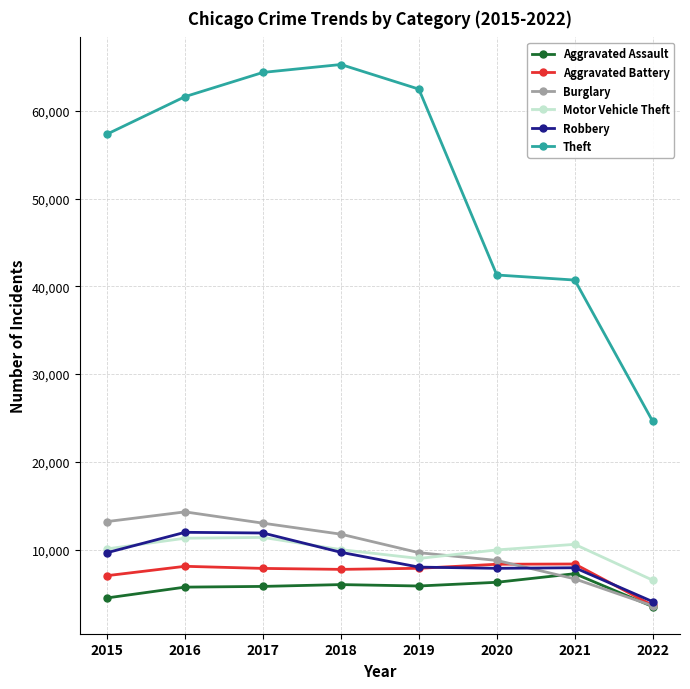

The Theft series shows 62476 at 2019. True or false?

True